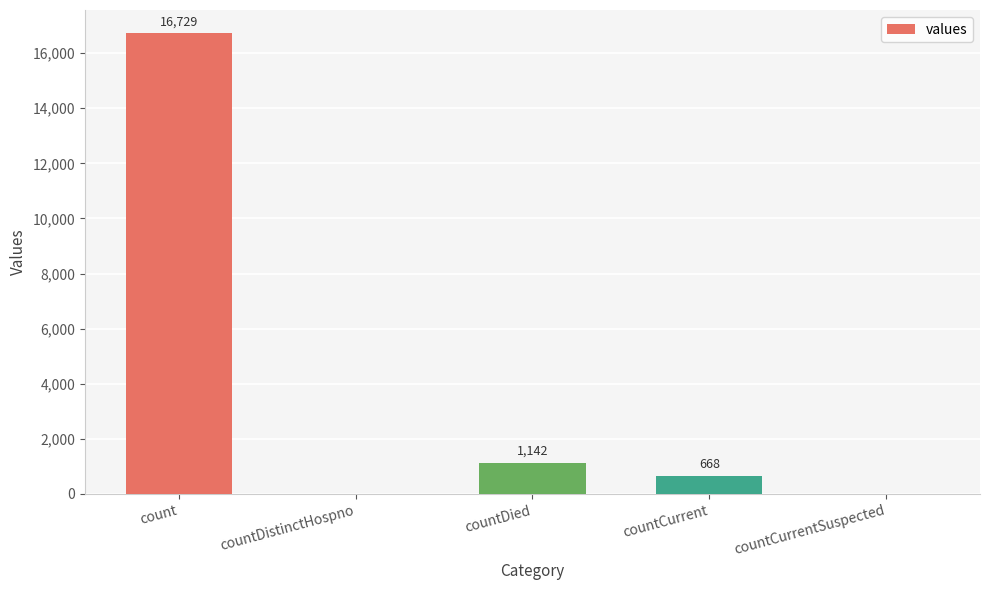

Which has a higher value, count or countDied?

count